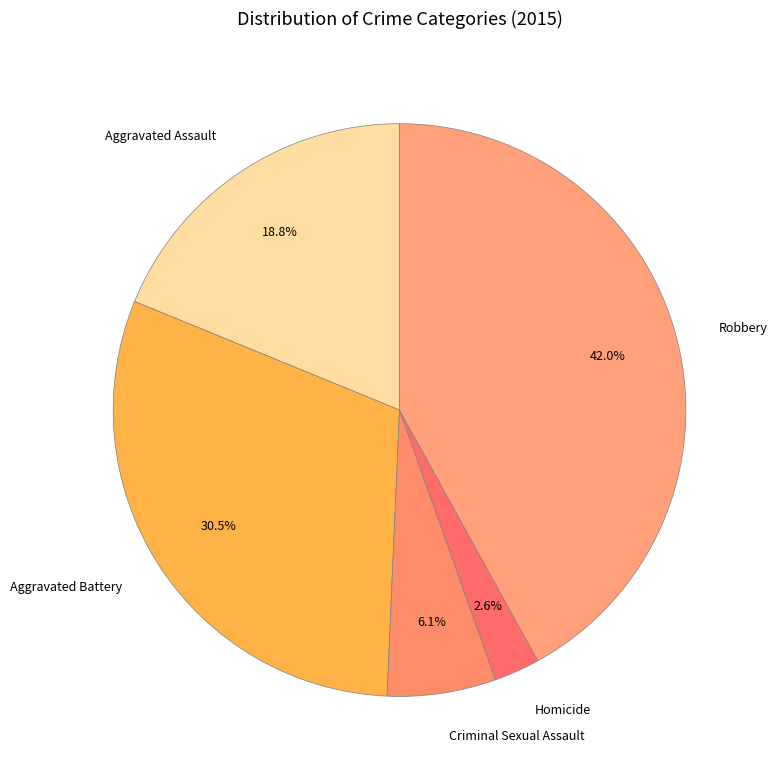

What is the total percentage of Aggravated Assault and Robbery?

60.8%